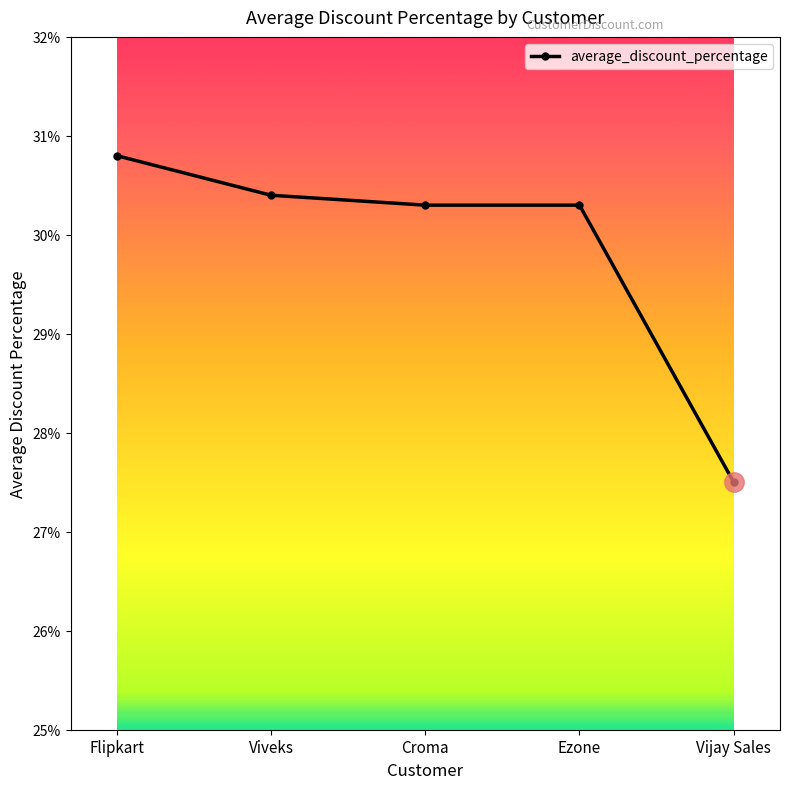

What is the value of the 1st point from the left?

0.3